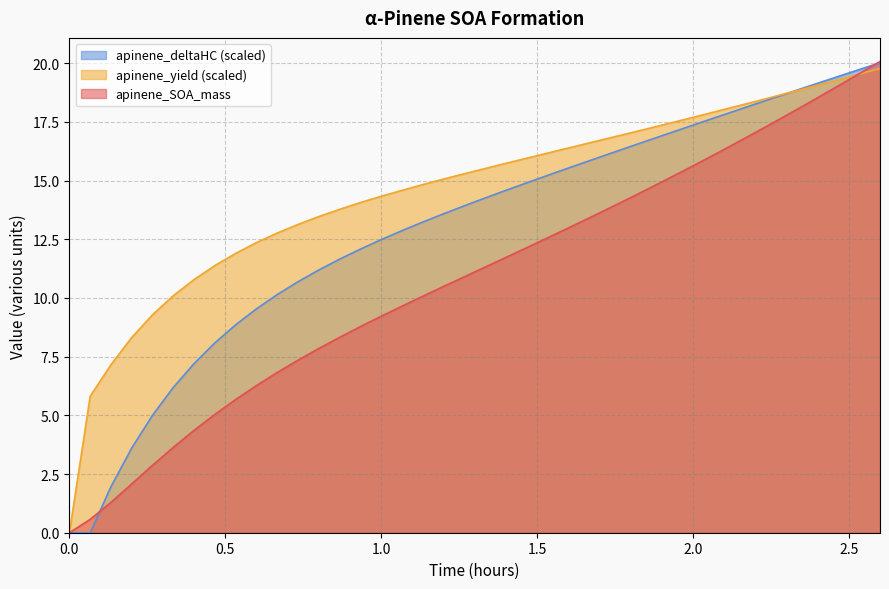

What is the maximum value shown in the chart?

20.1